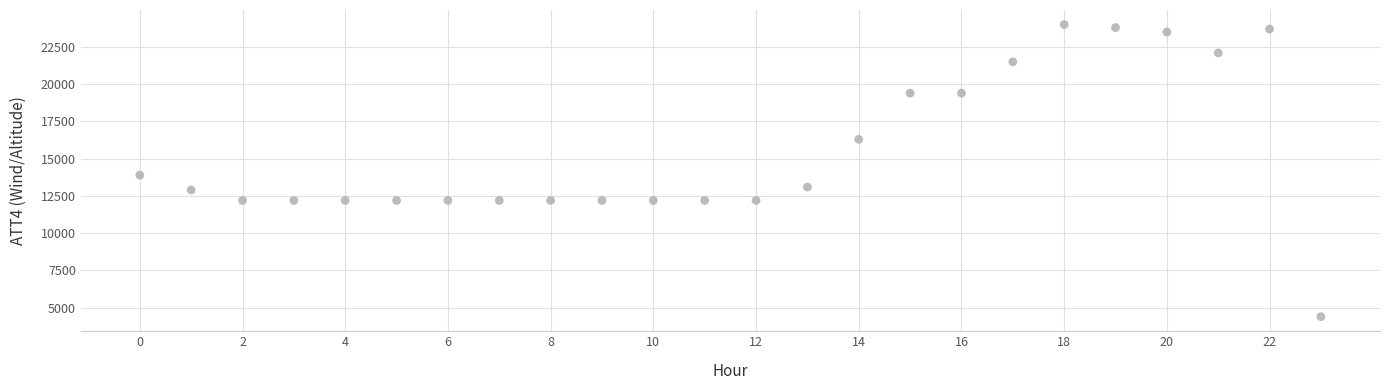

What Y value in the scatter plot is closest to 14200?

13900